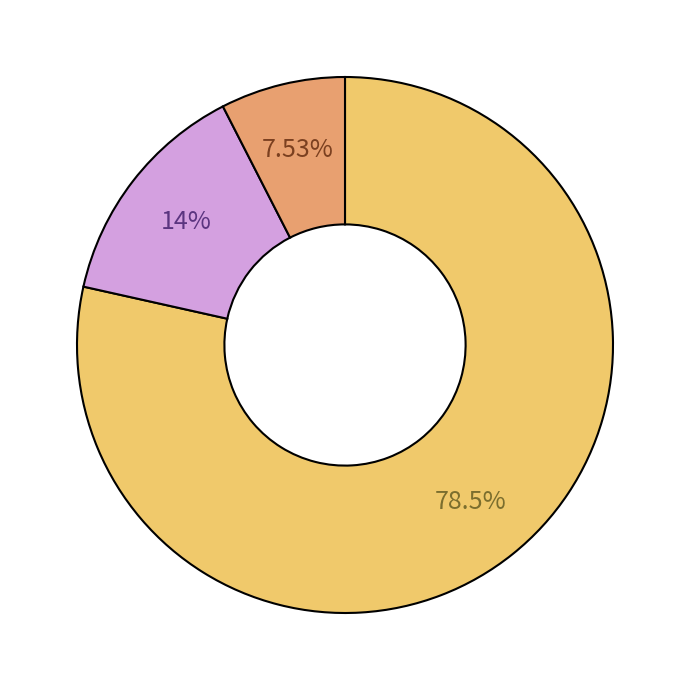

Is there a majority slice in this chart?

Yes